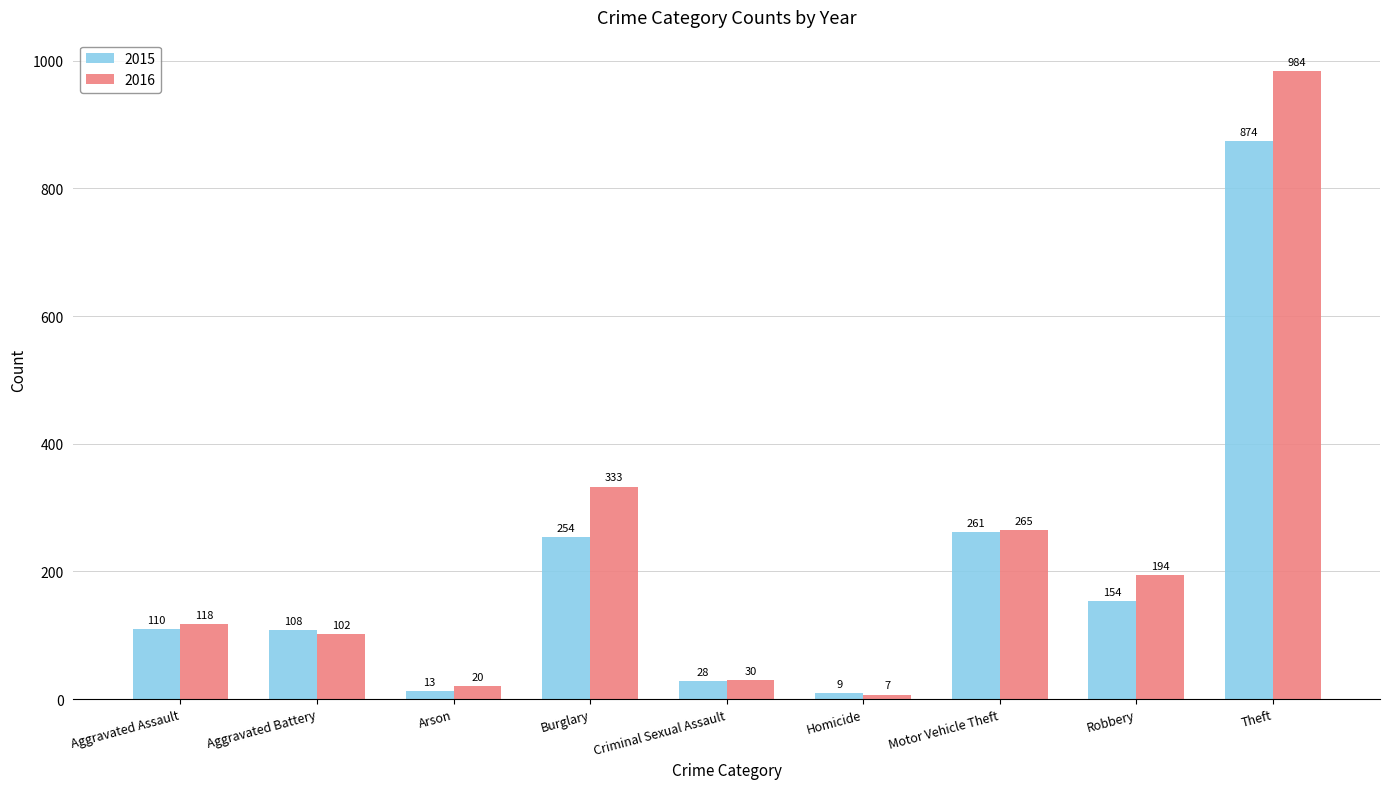

What is the difference between the maximum and minimum values in the 2015 series?

865